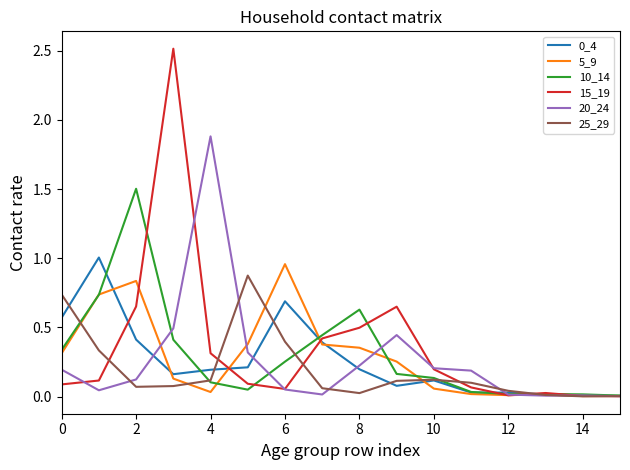

Which series has the widest spread of values?

15_19